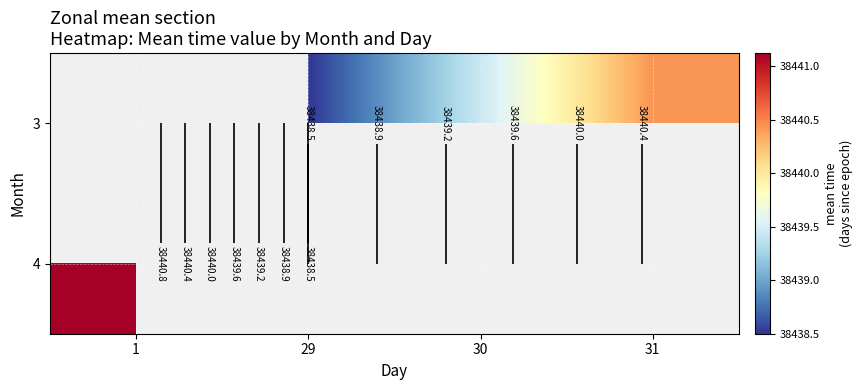

True or false: 3 has a value of 20773.5 at 29.

False